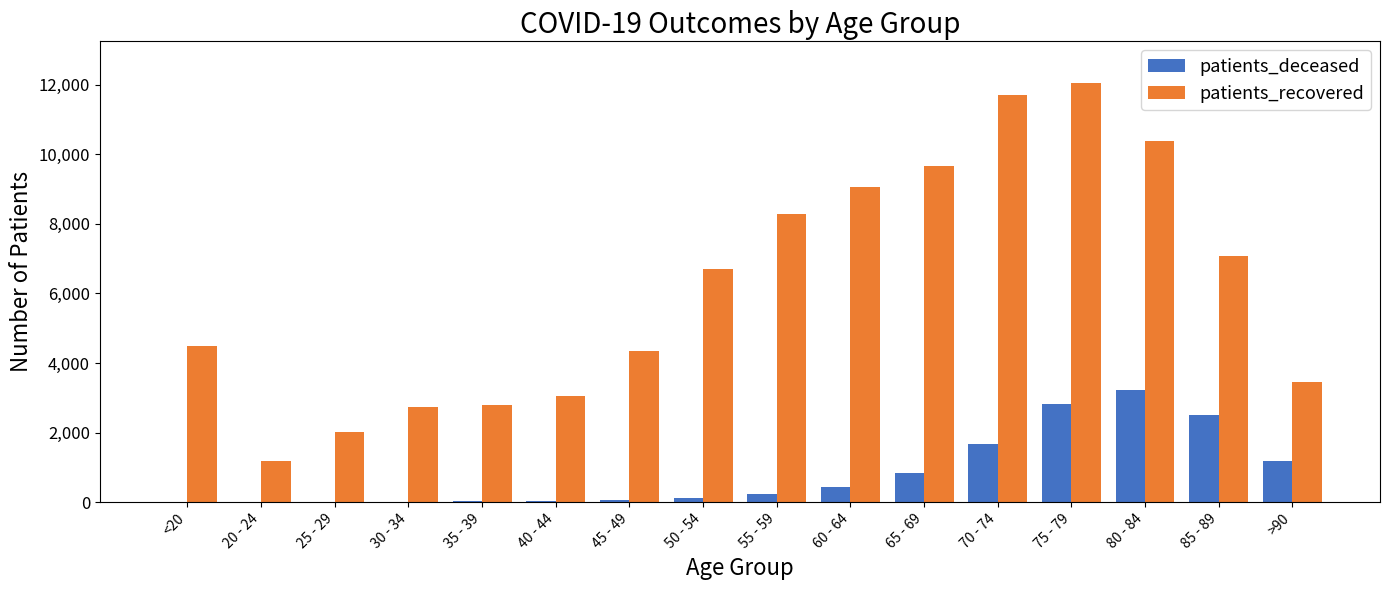

What is the sum of all patients_deceased values?

13147